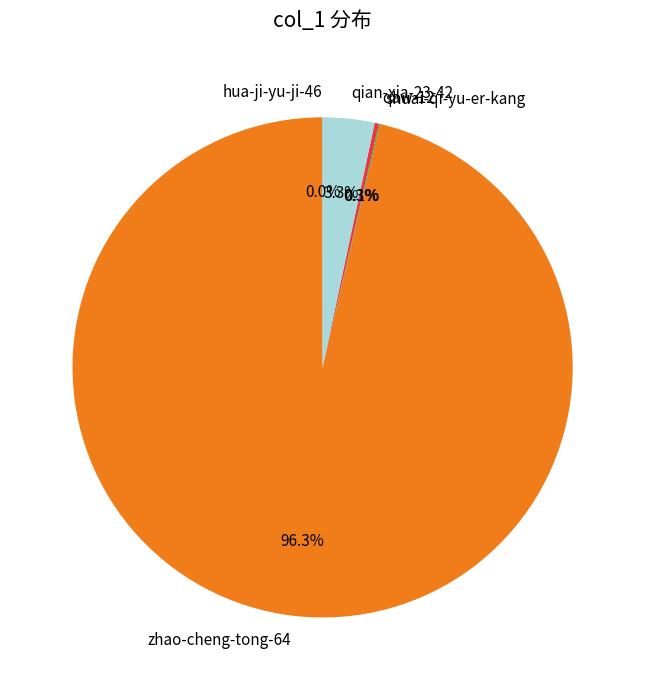

Which has a higher value, zhao-cheng-tong-64 or qian-xia-23-42?

zhao-cheng-tong-64